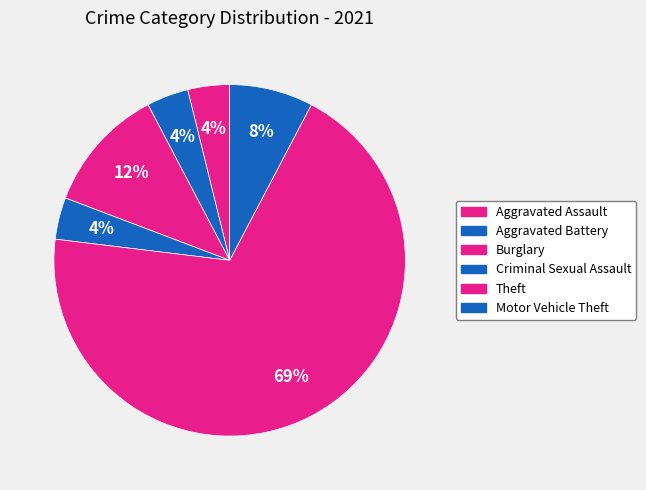

Rank the categories by value from highest to lowest.

Theft, Burglary, Motor Vehicle Theft, Aggravated Assault, Aggravated Battery, Criminal Sexual Assault